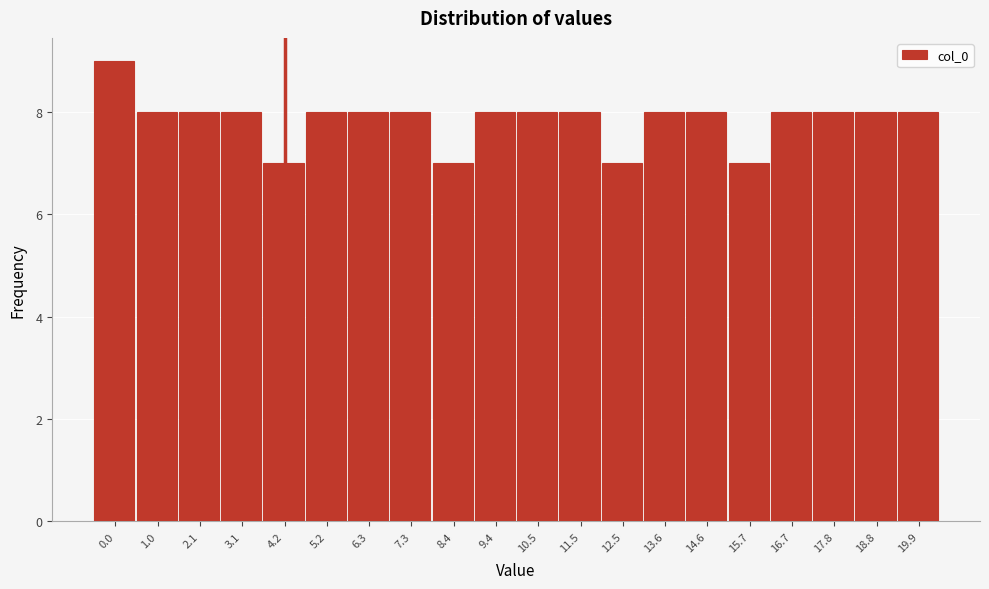

Reading left to right, transcribe all the data shown in this chart.

0.0=9	1.0=8	2.1=8	3.1=8	4.2=7	5.2=8	6.3=8	7.3=8	8.4=7	9.4=8	10.5=8	11.5=8	12.5=7	13.6=8	14.6=8	15.7=7	16.7=8	17.8=8	18.8=8	19.9=8